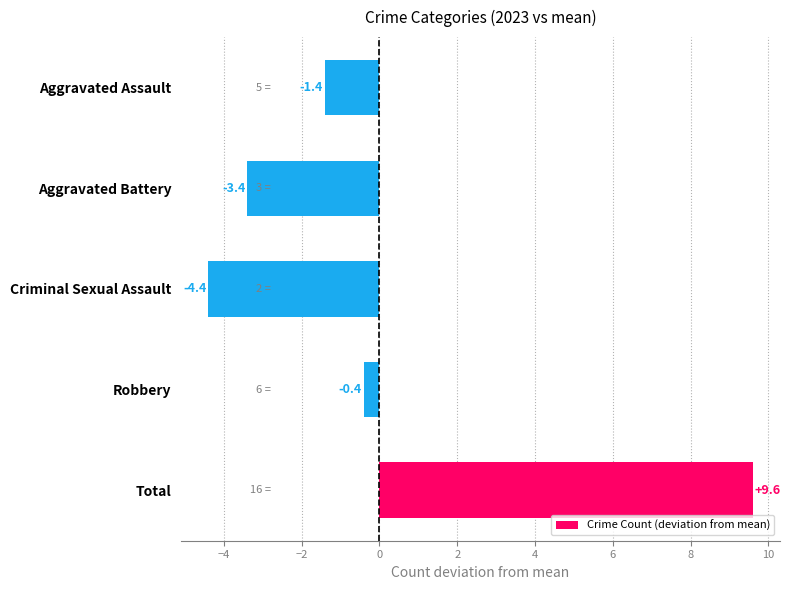

What is the smallest value displayed?

-4.4